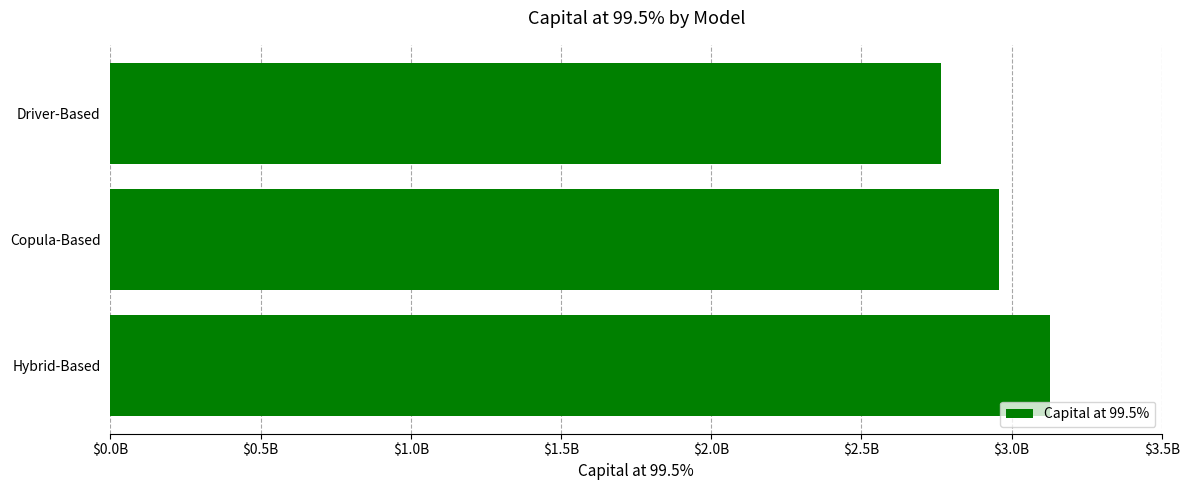

Rank the categories by value from lowest to highest.

Driver-Based, Copula-Based, Hybrid-Based